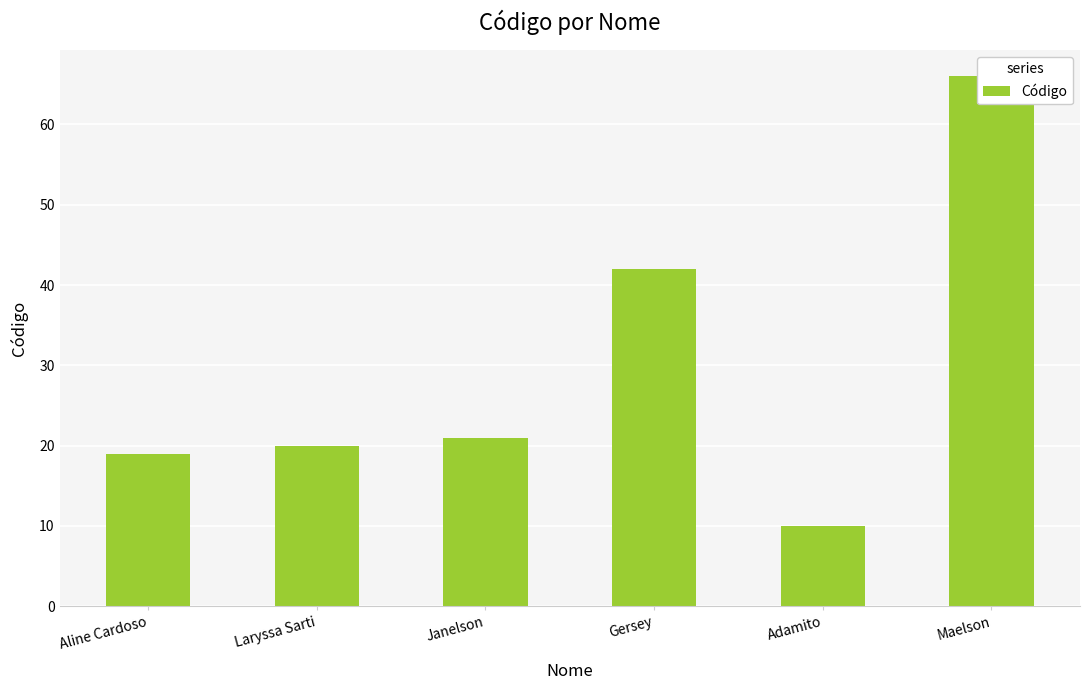

Which has a higher value, Janelson or Gersey?

Gersey